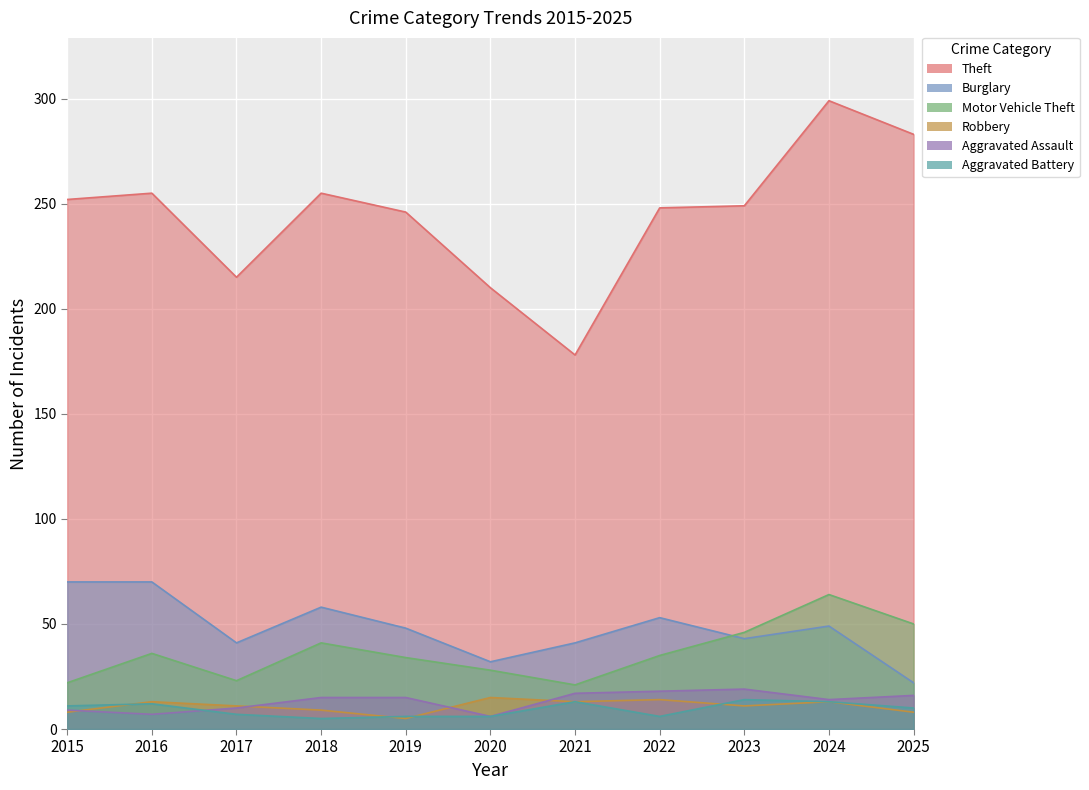

The Theft series shows 248 at 2022. True or false?

True